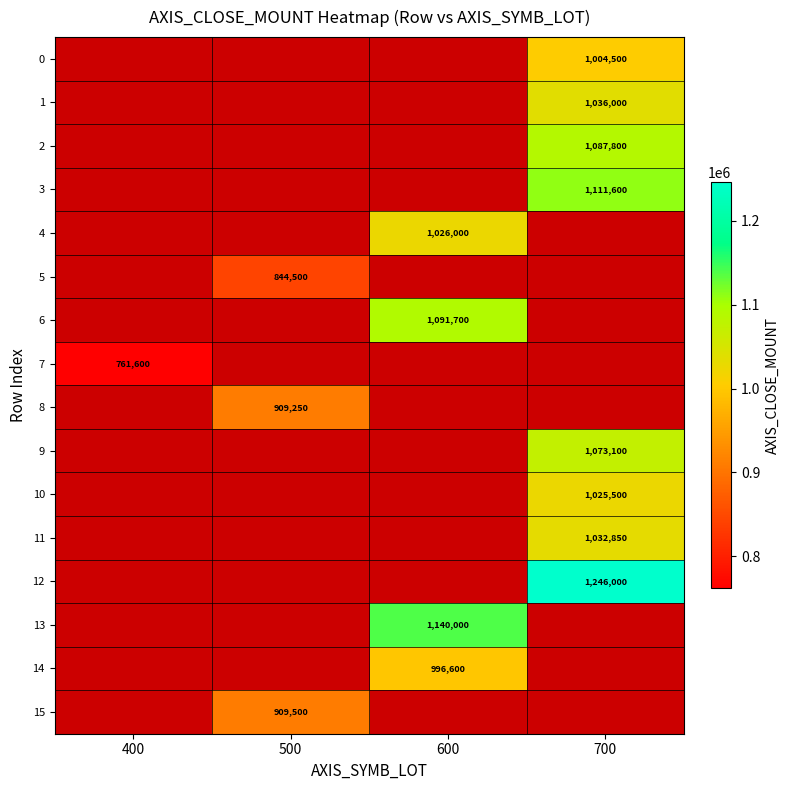

Count the number of categories in the chart.

4